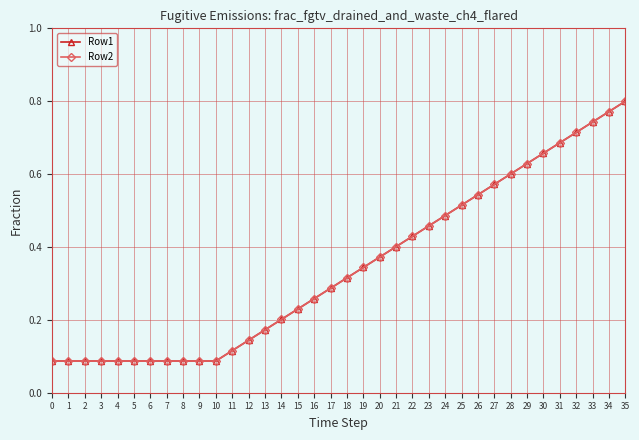

What is the value of the Row2 point at the 17th from the left?

0.3